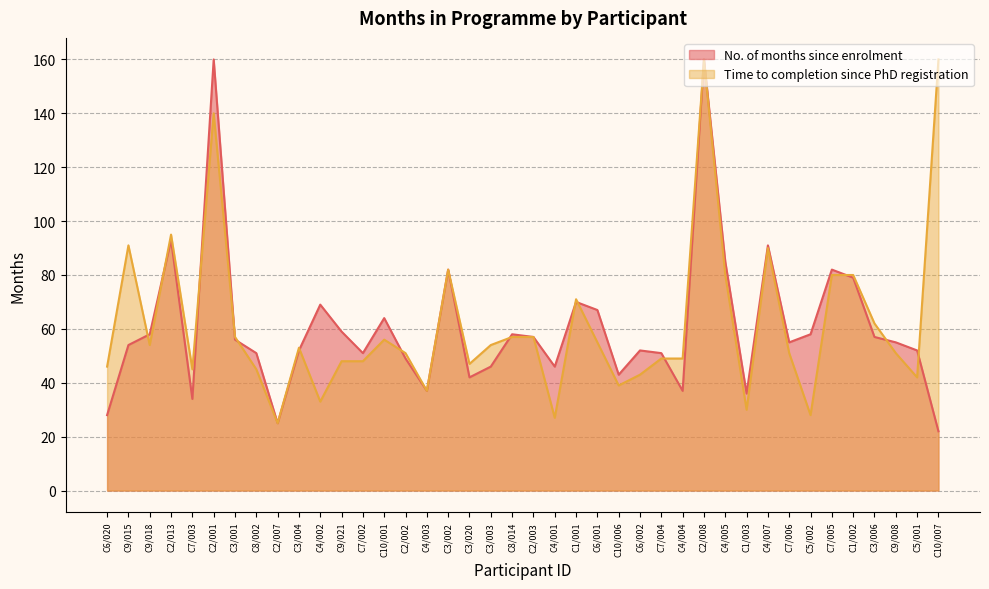

The chart shows a value of 56 at C3/001. True or false?

True